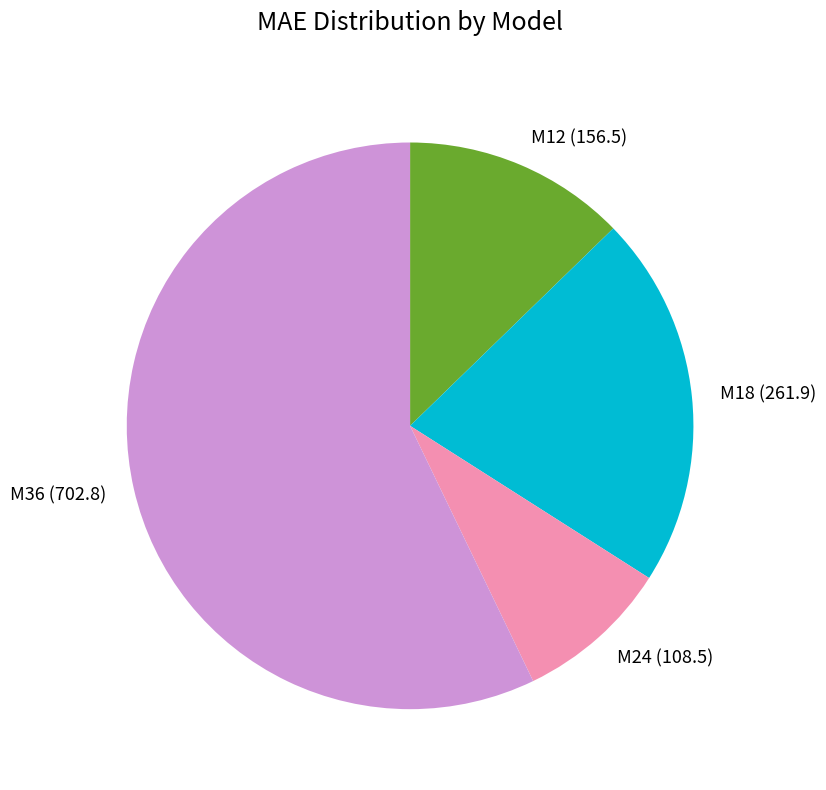

Is the sum of M24 (108.5) and M36 (702.8) greater than half?

Yes